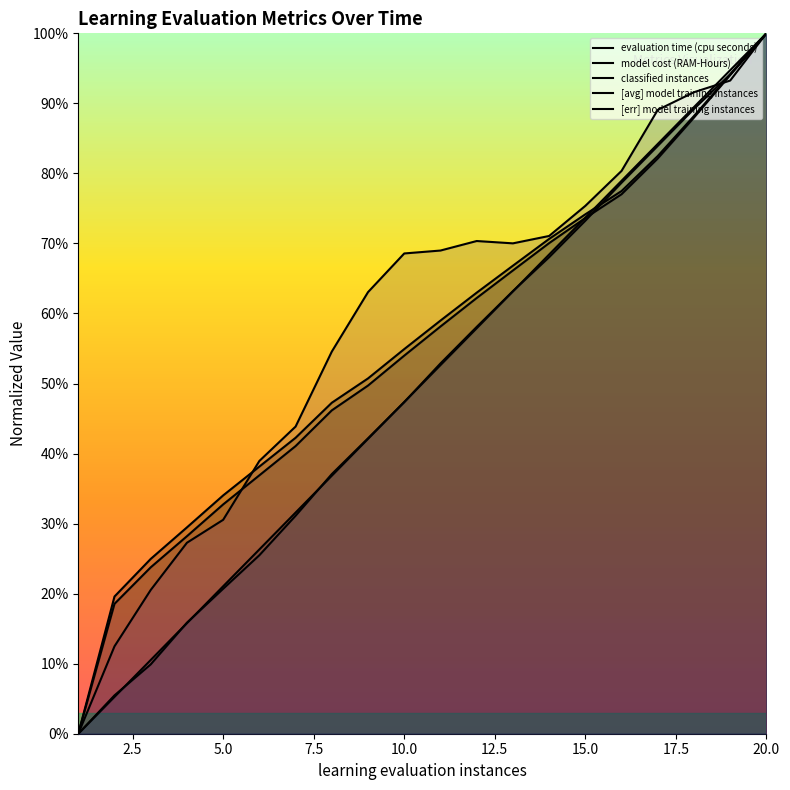

Is the value of [avg] model training instances at 4 greater than the value of [err] model training instances at 7?

No